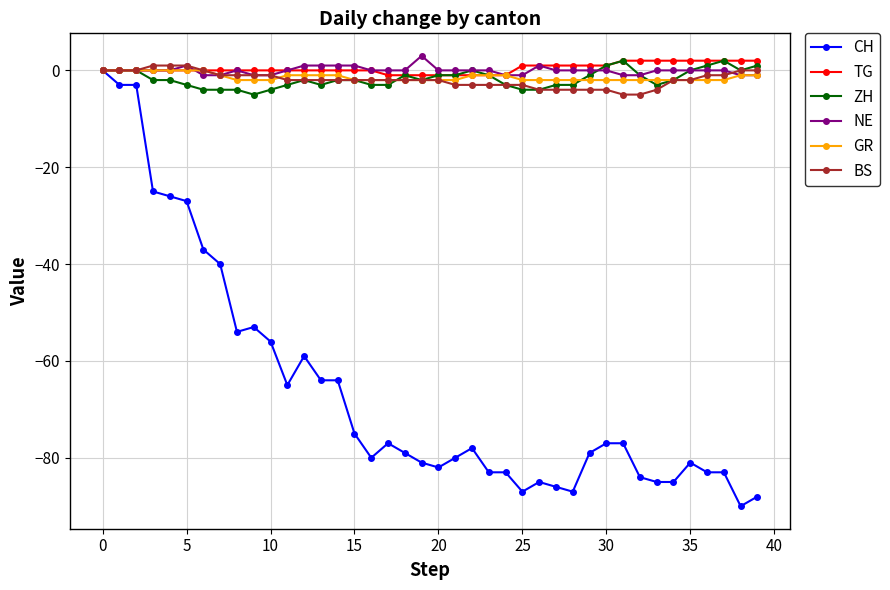

Which series has the widest spread of values?

CH